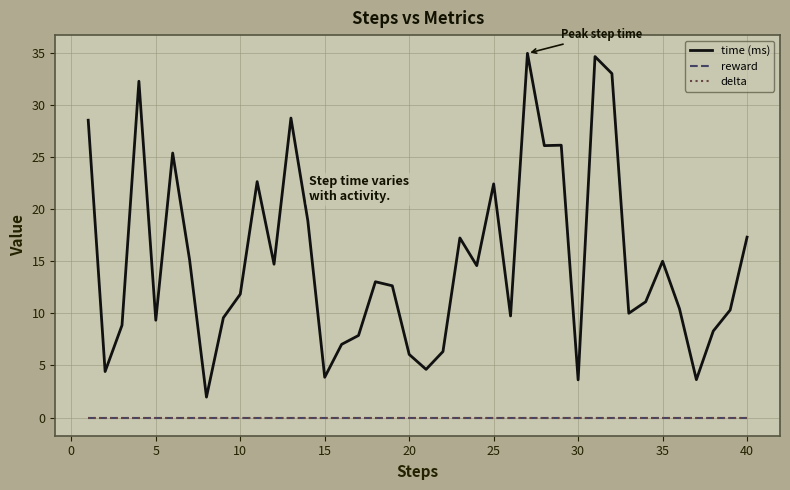

Does the chart have visible grid lines?

Yes